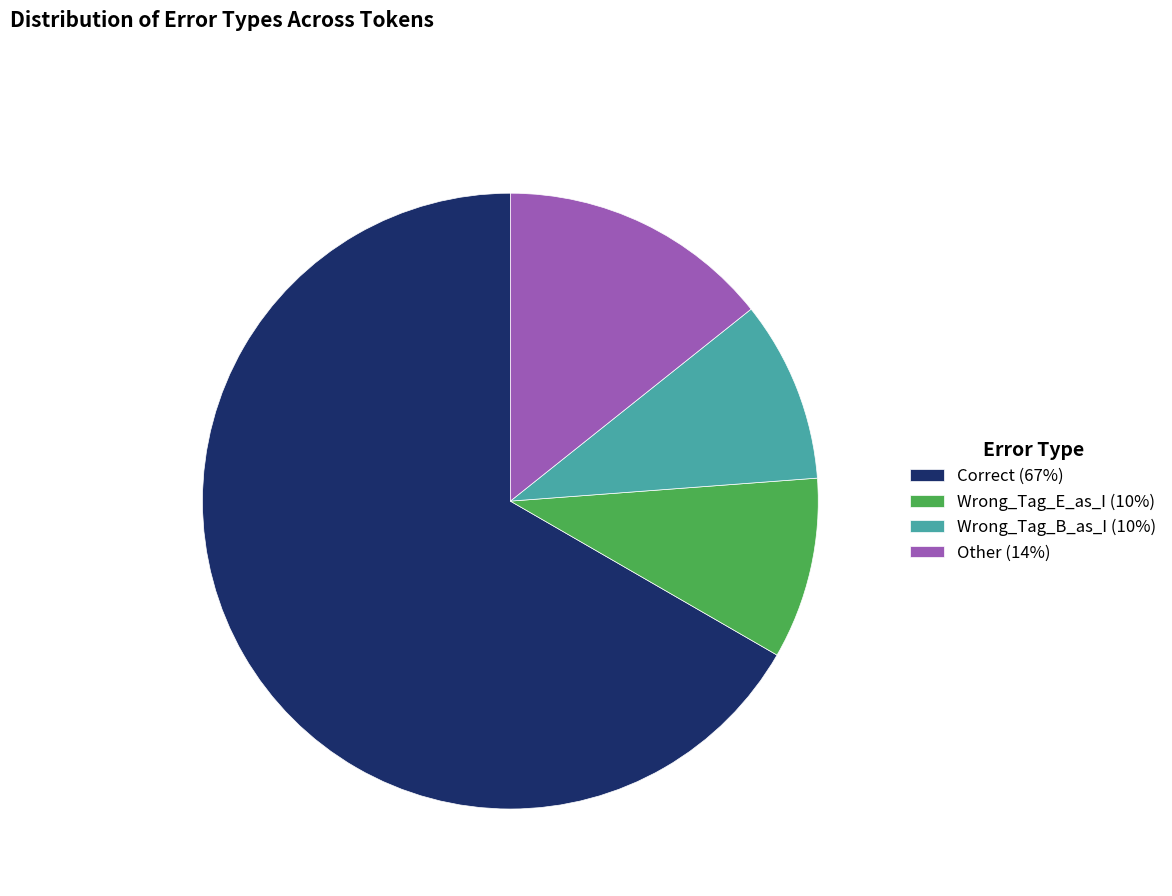

Count the number of slices in the pie.

4